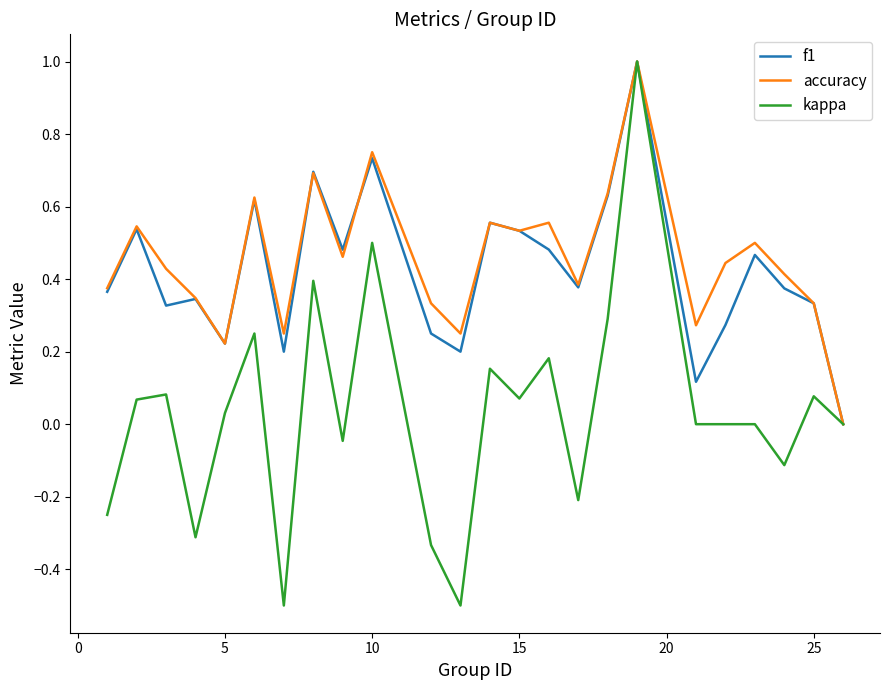

What is the difference between the maximum and minimum values in the accuracy series?

1.0